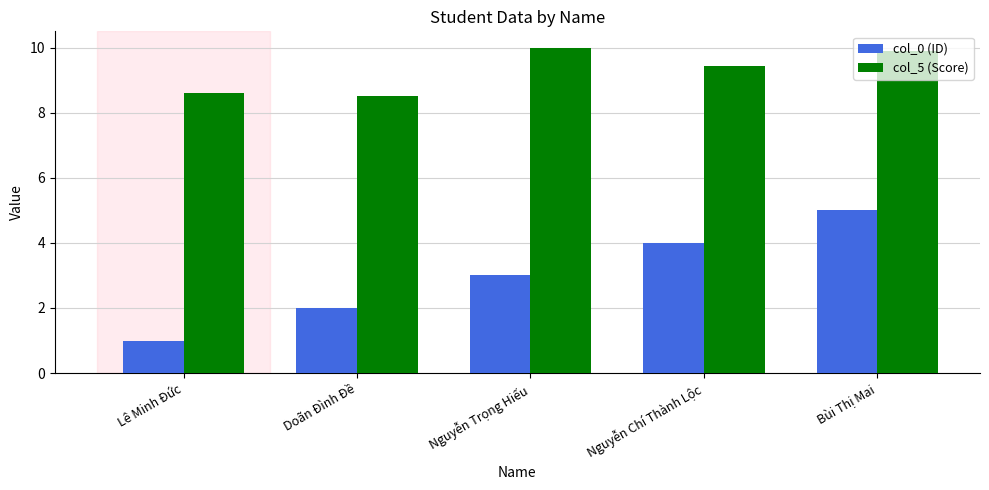

List the series in order of their overall mean, lowest first.

col_0 (ID), col_5 (Score)